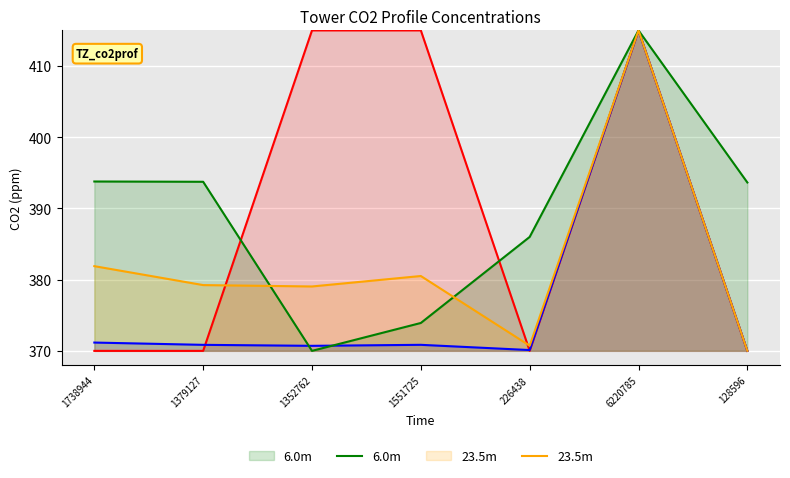

After their last crossing, which series has the higher values: 23.5m or 6.0m?

6.0m